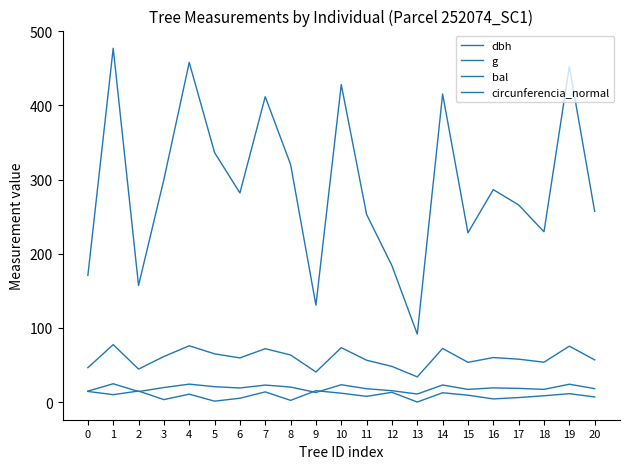

How many lines are shown in the chart?

4